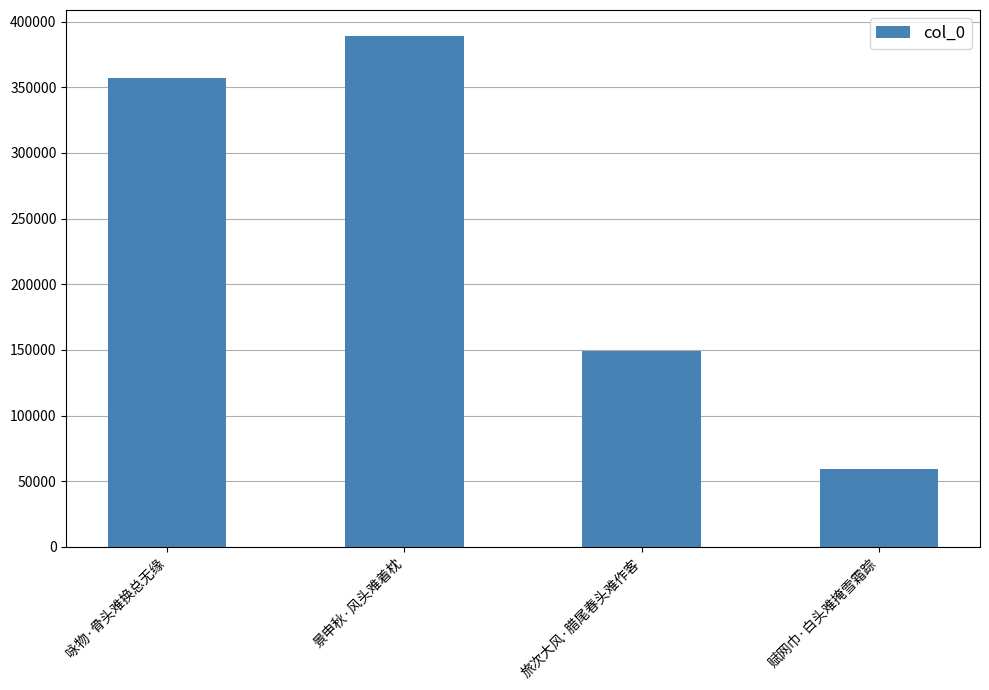

The chart shows a value of 50066 at 旅次大风·腊尾春头难作客. True or false?

False